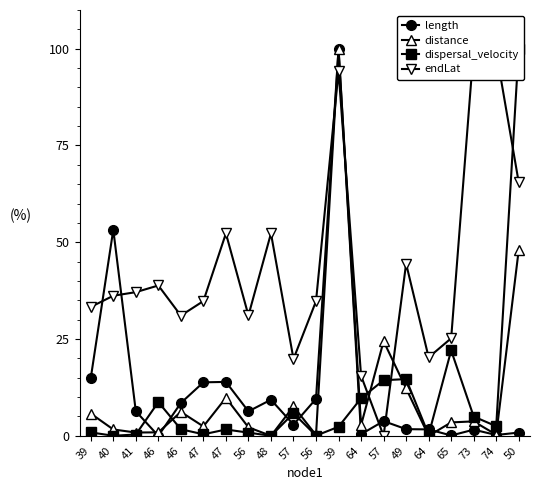

How many values in endLat are above zero?

19